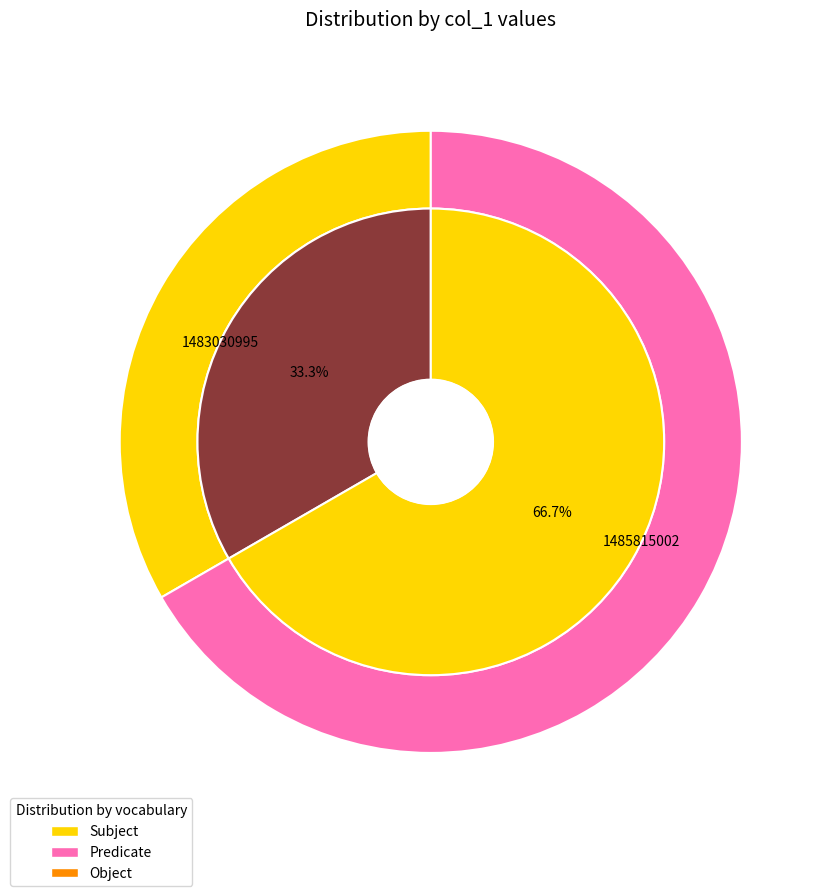

What is the majority slice?

1485815002